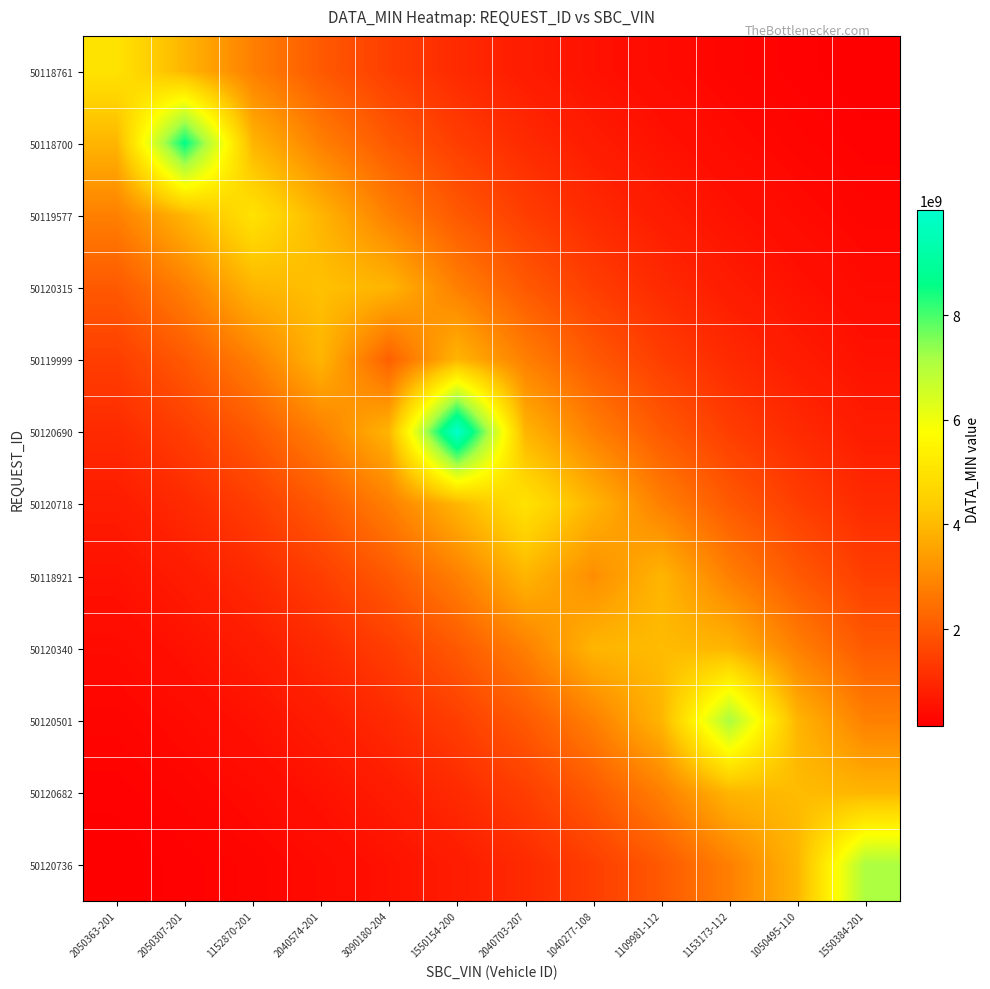

What is the total value across all series at 1050495-110?

21231818922.5